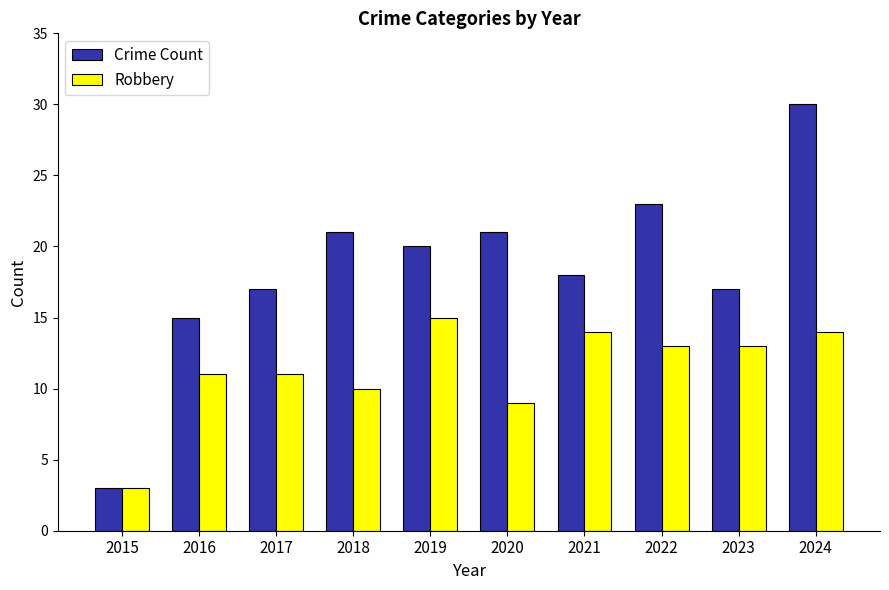

How many data points in Robbery are less than 13?

5